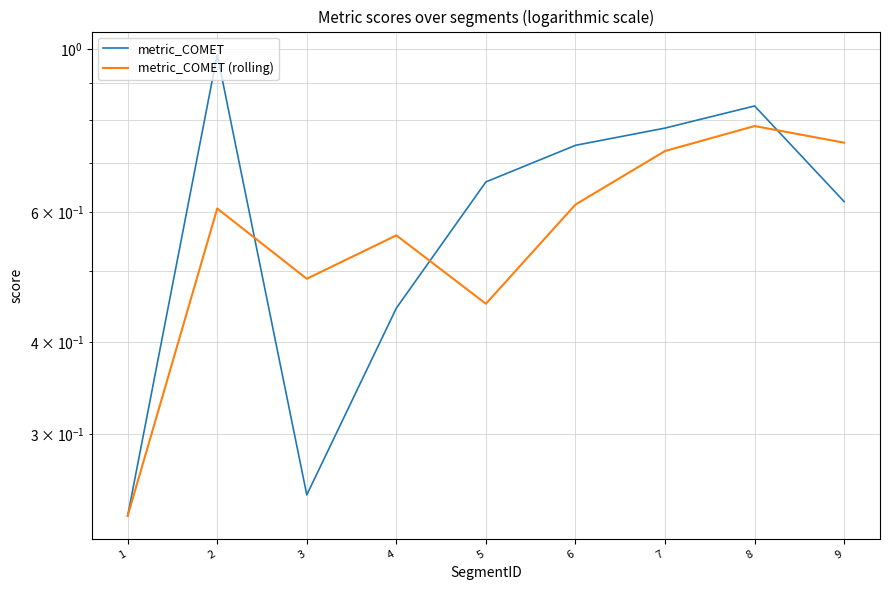

What are all the series names shown in the legend?

metric_COMET, metric_COMET (rolling)